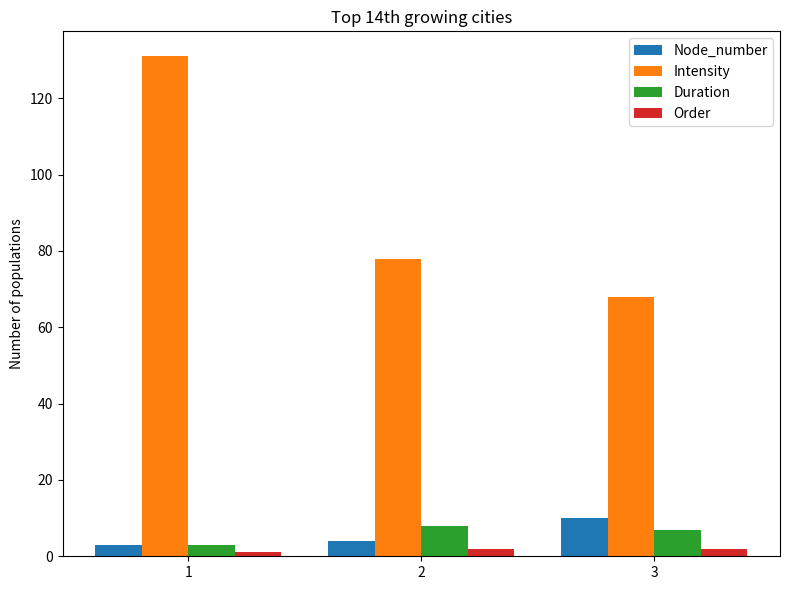

How many bars are there in total?

12